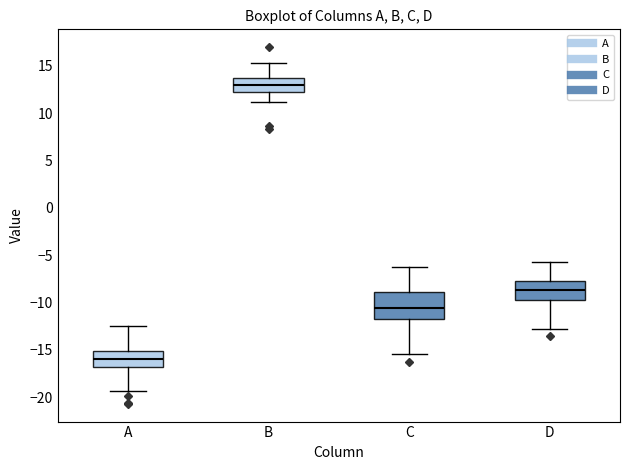

Which box has the lowest median line?

A